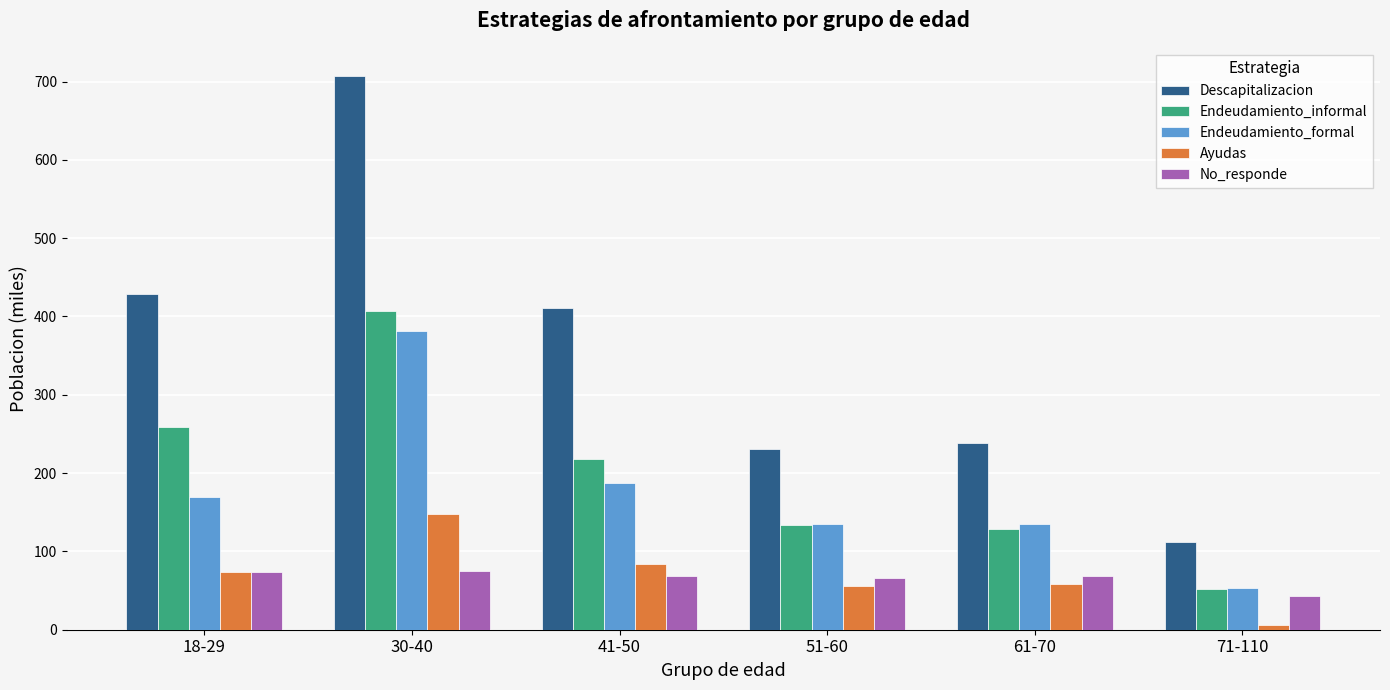

What is the spread (max minus min) of values at 41-50?

342.6